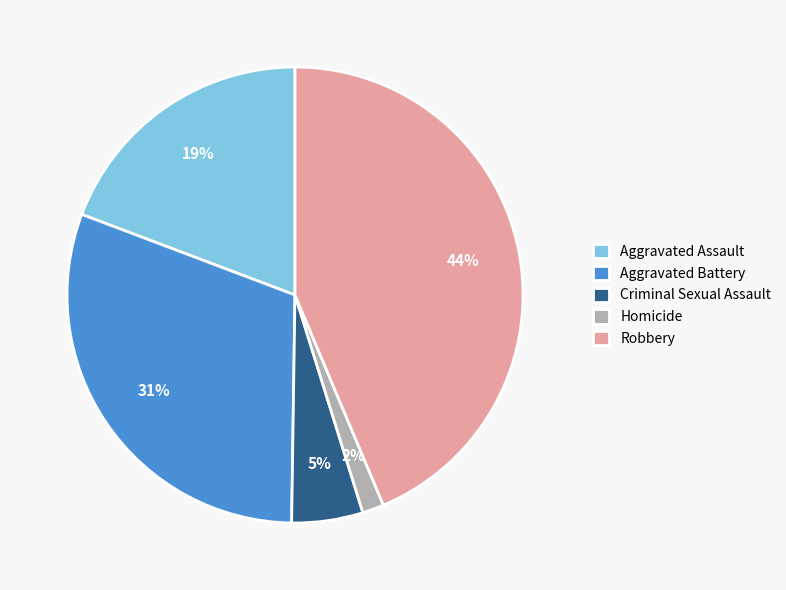

Does any single category account for the majority?

No